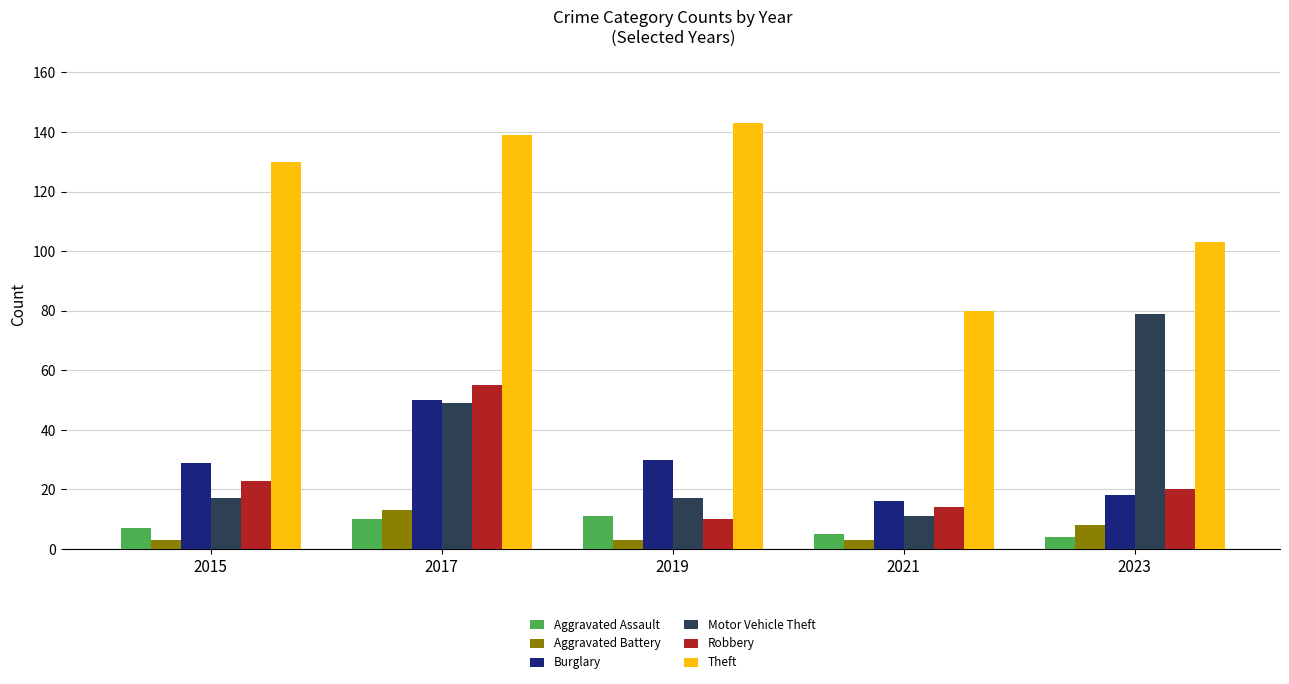

Read the Aggravated Assault value at 2023.

4